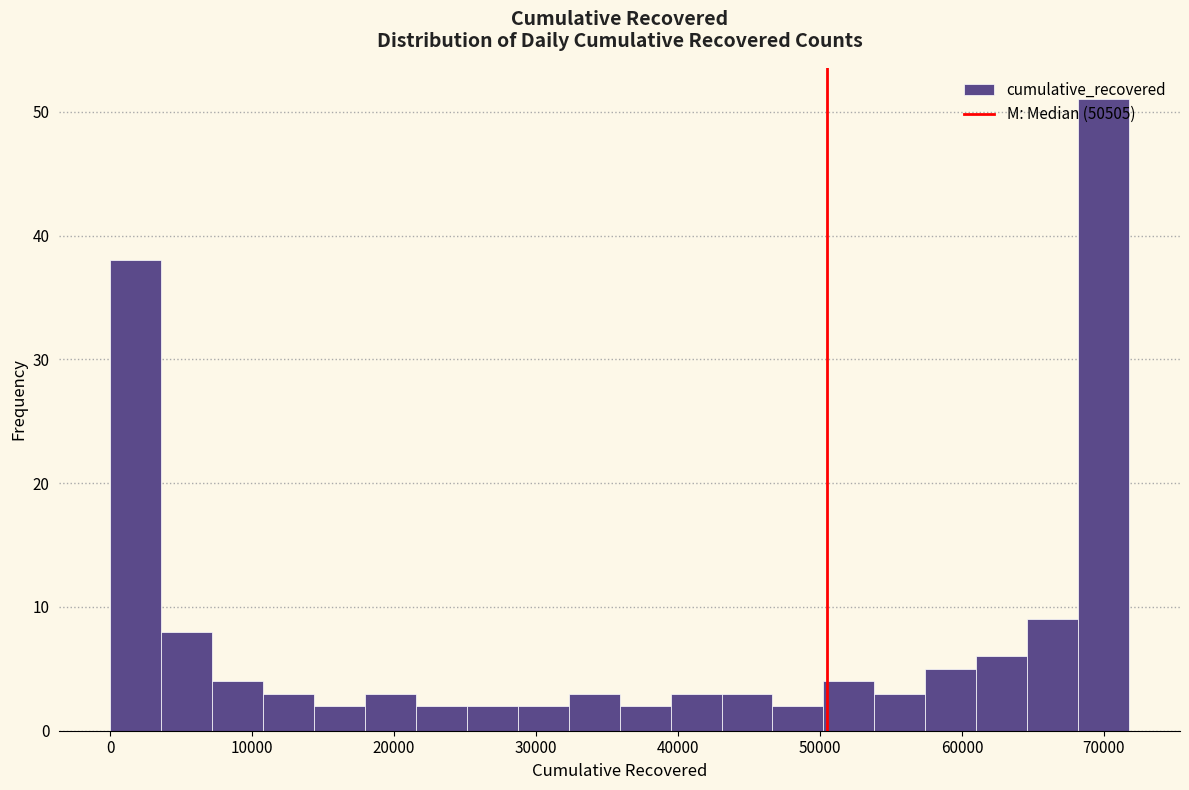

Read against the x-axis, roughly where is the centre of the tallest bar?

70000